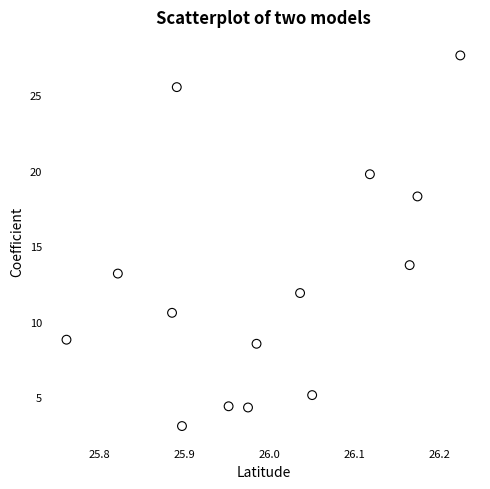

What Y value in the scatter plot is closest to 15?

13.8